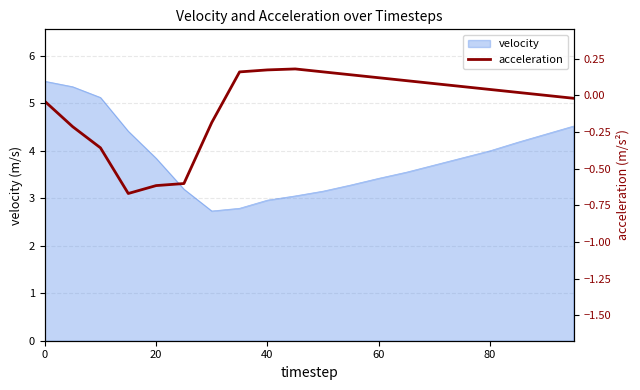

Reading left to right, extract all data points from this chart.

-0.0	-0.2	-0.4	-0.7	-0.6	-0.6	-0.2	0.2	0.2	0.2	0.2	0.1	0.1	0.1	0.1	0.1	0.0	0.0	0.0	-0.0